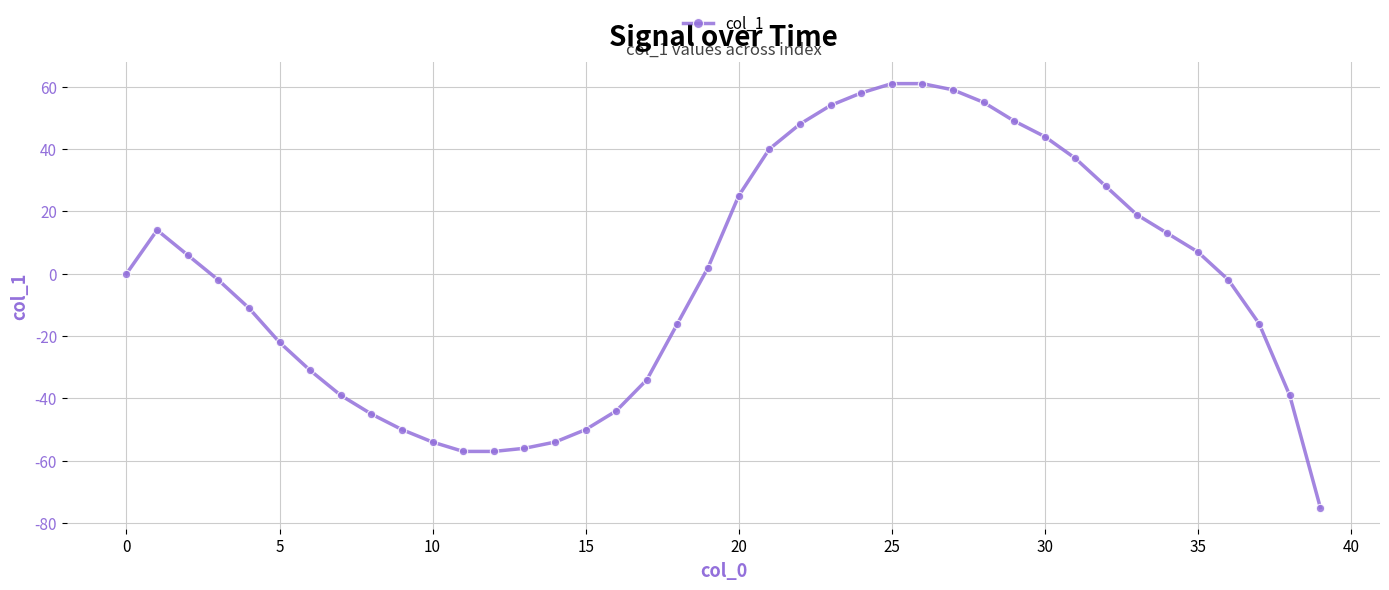

What is the difference between the second highest and minimum values?

136